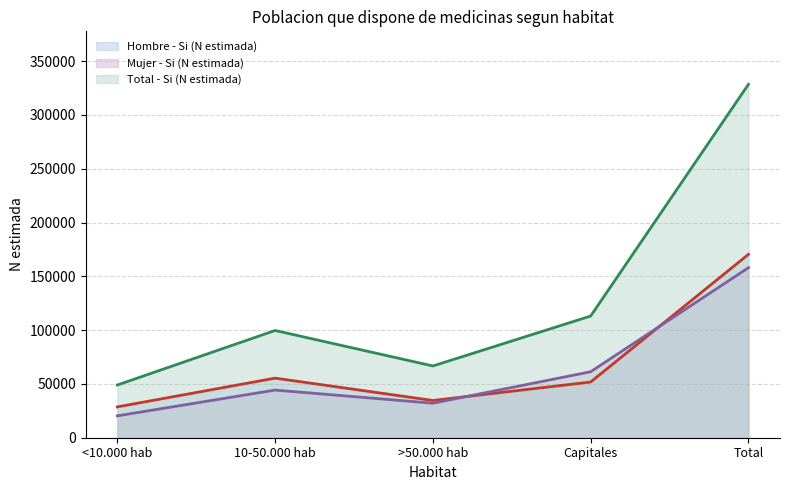

True or false: Hombre - Si (N estimada) (line) and Total - Si (N estimada) (line) cross at least once.

False